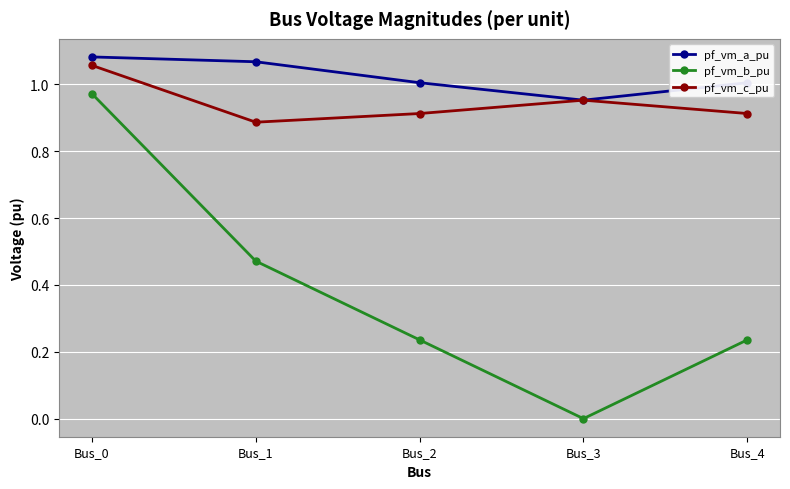

True or false: pf_vm_c_pu and pf_vm_b_pu cross at least once.

False